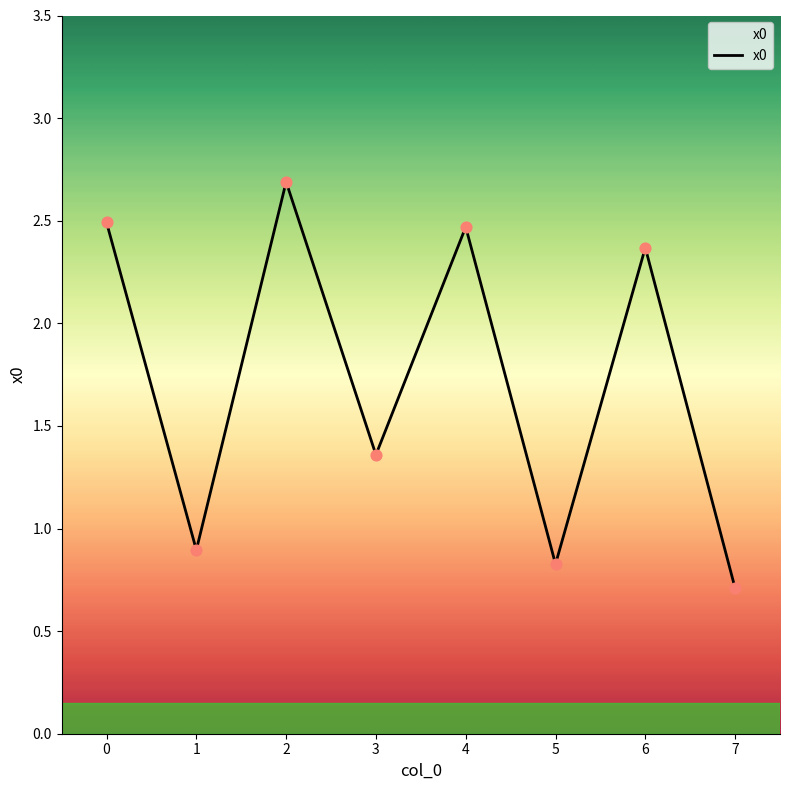

Approximately how many times larger is the value at 7 compared to 3?

0.5